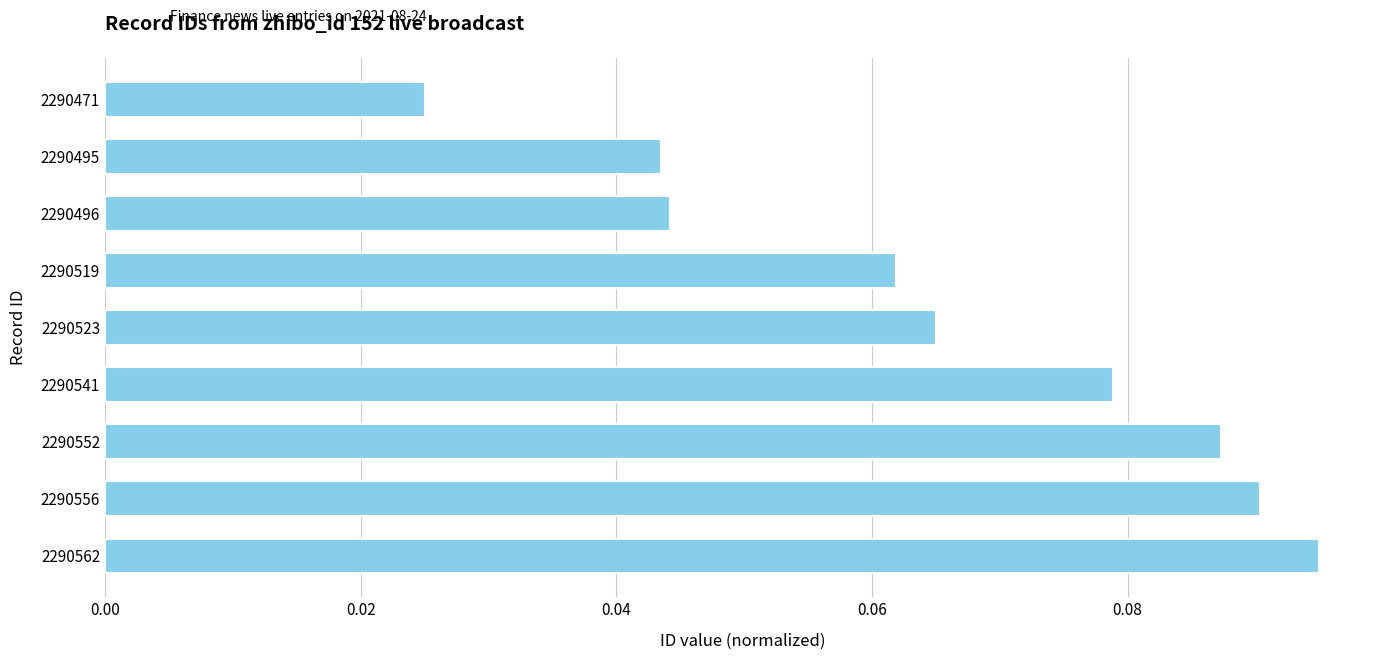

At which category does the chart reach its minimum across all series?

2290471